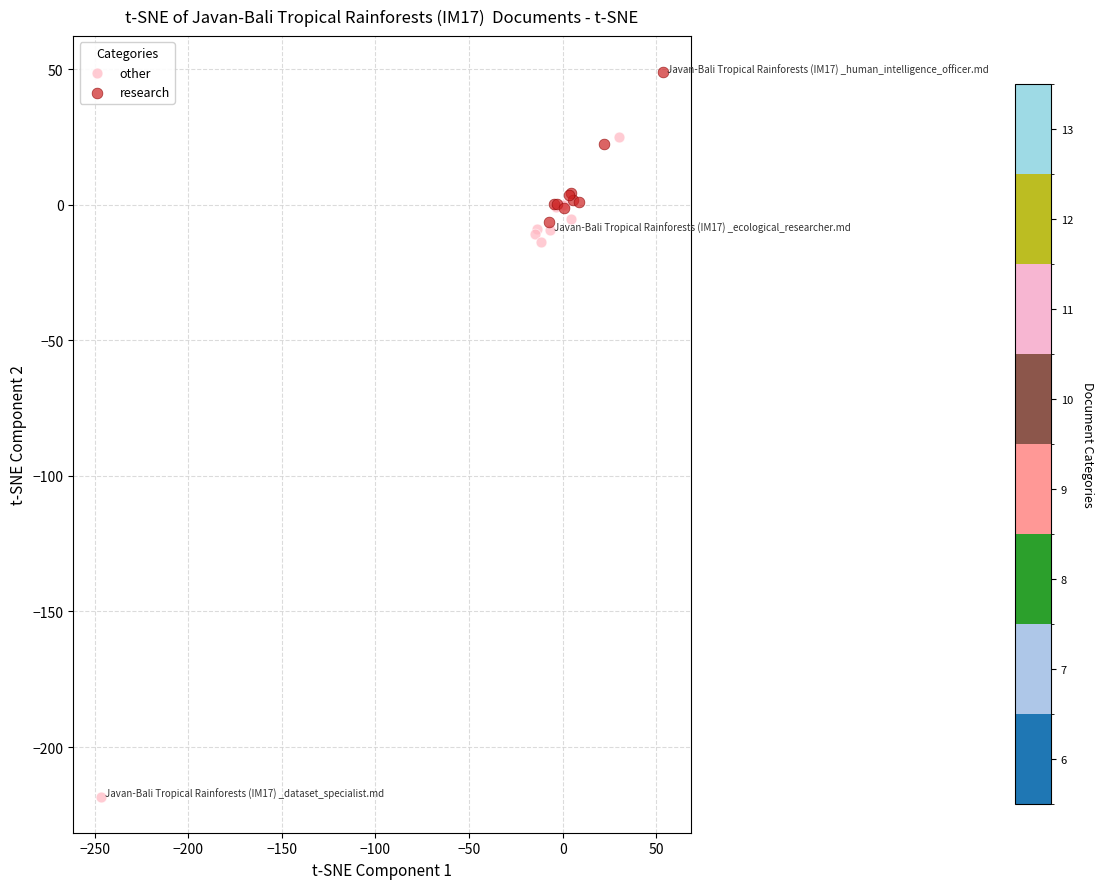

Which series has the largest Y range (max minus min)?

other